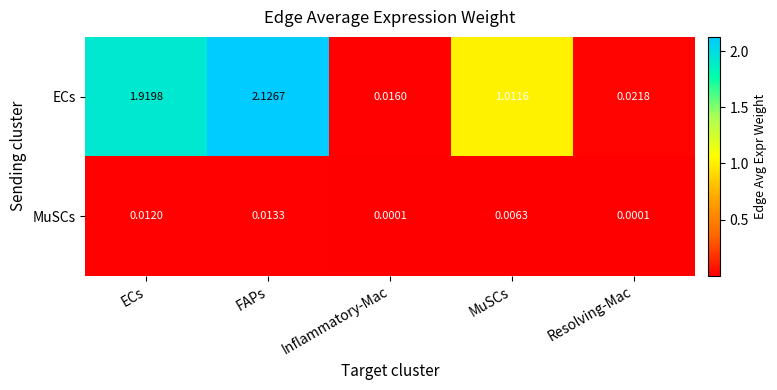

List the series in order of their overall mean, highest first.

ECs, MuSCs